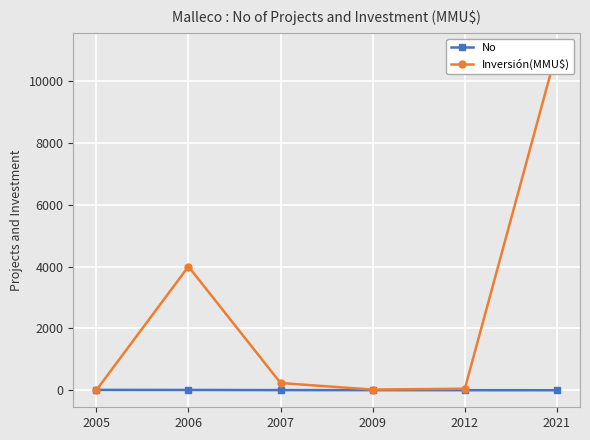

Which label corresponds to the smallest value in the chart?

2005